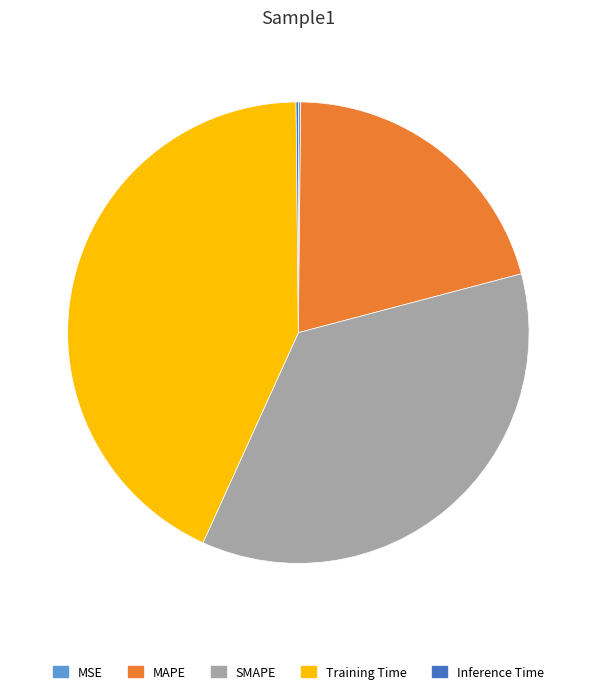

Does MAPE account for over 50% of the chart?

No